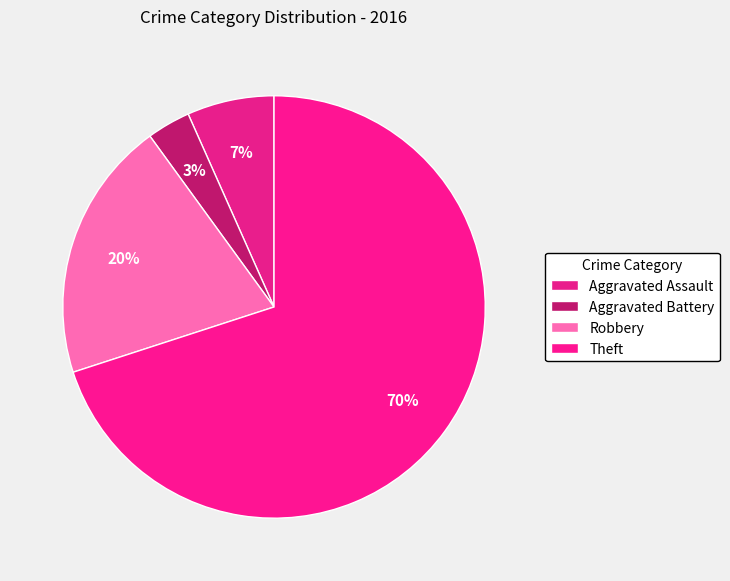

How many segments does this pie chart have?

4